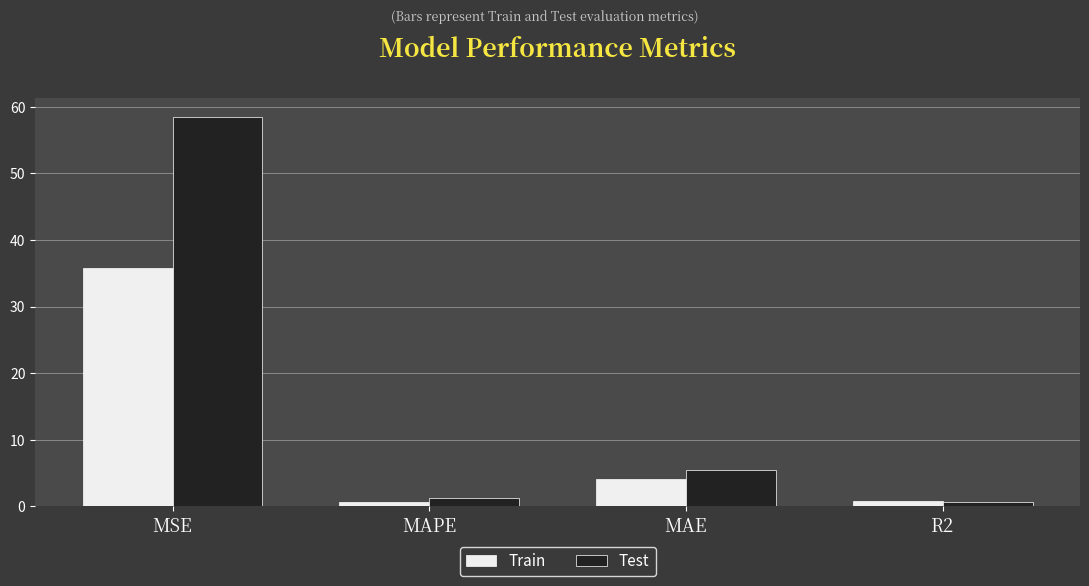

Which series changed the most between MAPE and MAE?

Test